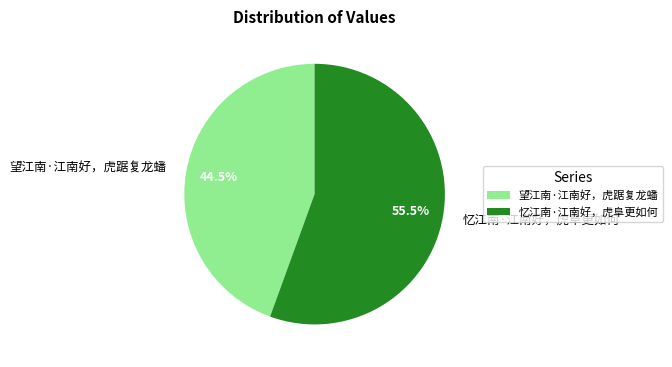

Which slice is the smallest?

望江南·江南好，虎踞复龙蟠